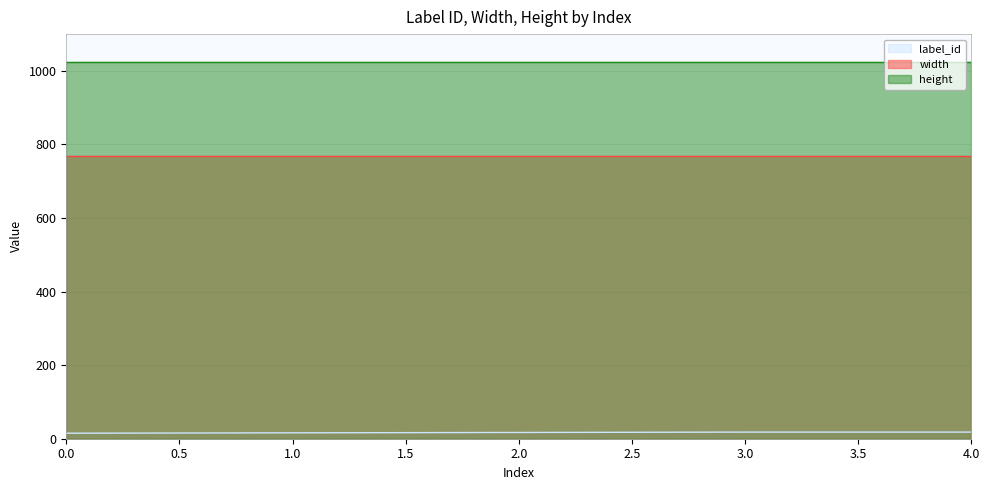

At which category is the sum across all series the highest?

3